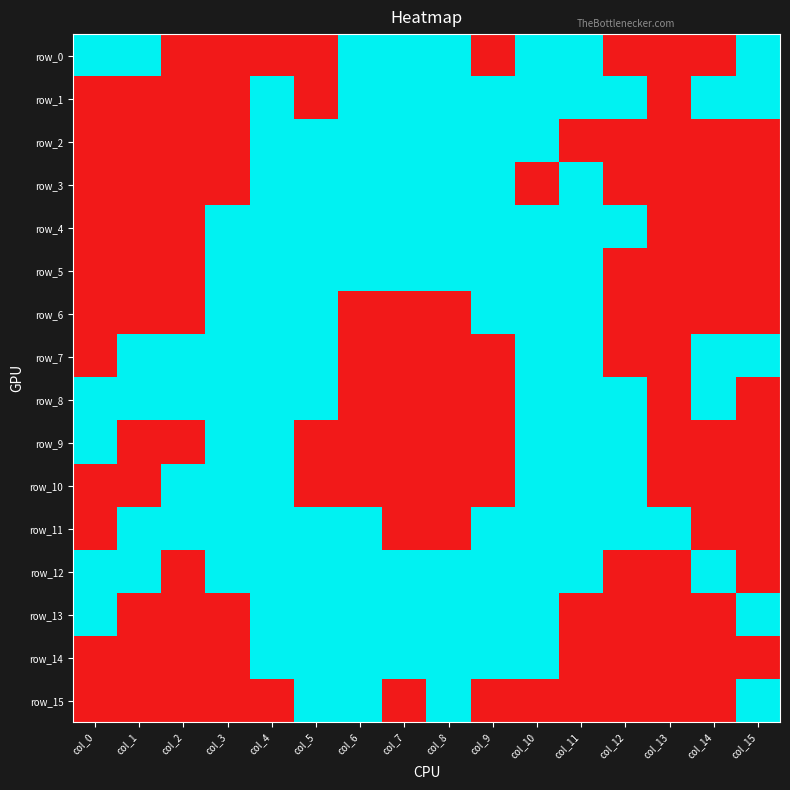

Which label corresponds to the smallest value in the chart?

col_2